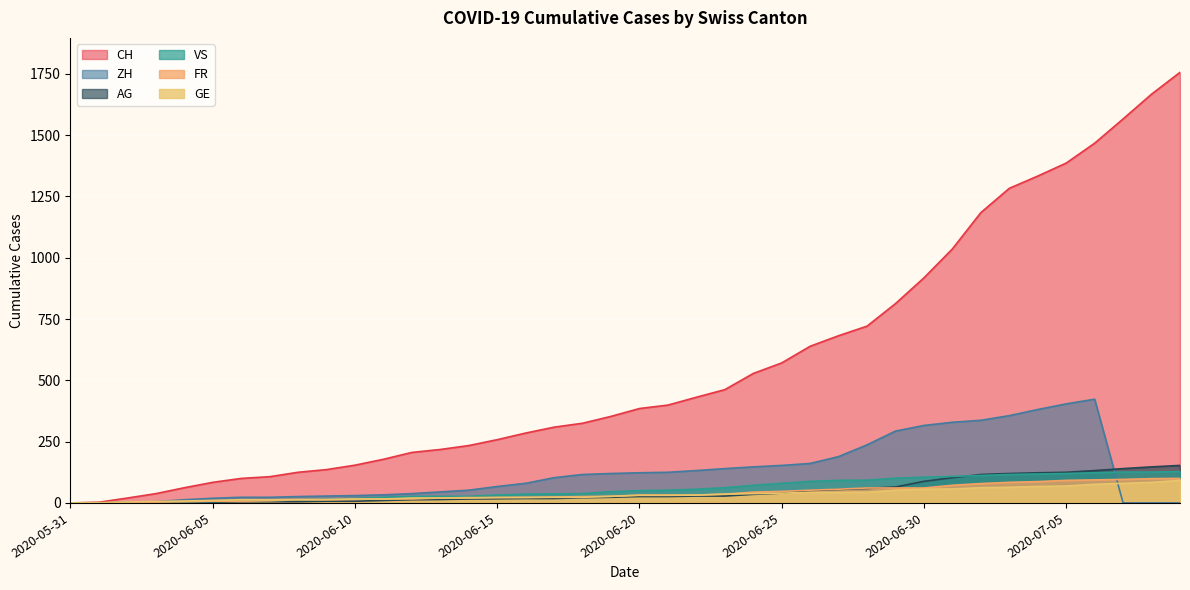

Reading left to right, transcribe all the data shown in this chart.

CH: 2020-05-31=0	2020-06-01=3	2020-06-02=20	2020-06-03=38	2020-06-04=62	2020-06-05=84	2020-06-06=100	2020-06-07=107	2020-06-08=125	2020-06-09=136	2020-06-10=154	2020-06-11=178	2020-06-12=206	2020-06-13=218	2020-06-14=234	2020-06-15=258	2020-06-16=285	2020-06-17=309	2020-06-18=325	2020-06-19=353	2020-06-20=385	2020-06-21=399	2020-06-22=431	2020-06-23=462	2020-06-24=528	2020-06-25=571	2020-06-26=639	2020-06-27=682	2020-06-28=721	2020-06-29=813	2020-06-30=918	2020-07-01=1036	2020-07-02=1184	2020-07-03=1283	2020-07-04=1333	2020-07-05=1386	2020-07-06=1467	2020-07-07=1566	2020-07-08=1667	2020-07-09=1756
ZH: 2020-05-31=0	2020-06-01=0	2020-06-02=2	2020-06-03=5	2020-06-04=13	2020-06-05=19	2020-06-06=23	2020-06-07=23	2020-06-08=26	2020-06-09=28	2020-06-10=30	2020-06-11=33	2020-06-12=38	2020-06-13=45	2020-06-14=52	2020-06-15=67	2020-06-16=80	2020-06-17=103	2020-06-18=116	2020-06-19=120	2020-06-20=123	2020-06-21=125	2020-06-22=132	2020-06-23=140	2020-06-24=147	2020-06-25=153	2020-06-26=161	2020-06-27=189	2020-06-28=237	2020-06-29=293	2020-06-30=316	2020-07-01=329	2020-07-02=337	2020-07-03=356	2020-07-04=381	2020-07-05=404	2020-07-06=423	2020-07-07=0	2020-07-08=0	2020-07-09=0
VS: 2020-05-31=0	2020-06-01=0	2020-06-02=2	2020-06-03=2	2020-06-04=4	2020-06-05=6	2020-06-06=7	2020-06-07=9	2020-06-08=12	2020-06-09=15	2020-06-10=19	2020-06-11=23	2020-06-12=27	2020-06-13=27	2020-06-14=27	2020-06-15=32	2020-06-16=36	2020-06-17=37	2020-06-18=38	2020-06-19=46	2020-06-20=50	2020-06-21=52	2020-06-22=56	2020-06-23=62	2020-06-24=72	2020-06-25=80	2020-06-26=88	2020-06-27=92	2020-06-28=93	2020-06-29=101	2020-06-30=105	2020-07-01=108	2020-07-02=112	2020-07-03=116	2020-07-04=118	2020-07-05=120	2020-07-06=123	2020-07-07=126	2020-07-08=126	2020-07-09=128
GE: 2020-05-31=0	2020-06-01=1	2020-06-02=4	2020-06-03=6	2020-06-04=8	2020-06-05=10	2020-06-06=13	2020-06-07=13	2020-06-08=14	2020-06-09=14	2020-06-10=16	2020-06-11=16	2020-06-12=20	2020-06-13=20	2020-06-14=20	2020-06-15=22	2020-06-16=22	2020-06-17=23	2020-06-18=23	2020-06-19=27	2020-06-20=31	2020-06-21=31	2020-06-22=32	2020-06-23=36	2020-06-24=38	2020-06-25=40	2020-06-26=43	2020-06-27=43	2020-06-28=44	2020-06-29=52	2020-06-30=56	2020-07-01=57	2020-07-02=62	2020-07-03=64	2020-07-04=67	2020-07-05=69	2020-07-06=76	2020-07-07=80	2020-07-08=84	2020-07-09=92
FR: 2020-05-31=0	2020-06-01=0	2020-06-02=2	2020-06-03=3	2020-06-04=5	2020-06-05=7	2020-06-06=7	2020-06-07=9	2020-06-08=13	2020-06-09=13	2020-06-10=15	2020-06-11=16	2020-06-12=16	2020-06-13=20	2020-06-14=22	2020-06-15=22	2020-06-16=23	2020-06-17=24	2020-06-18=26	2020-06-19=27	2020-06-20=32	2020-06-21=32	2020-06-22=32	2020-06-23=36	2020-06-24=44	2020-06-25=47	2020-06-26=52	2020-06-27=56	2020-06-28=61	2020-06-29=61	2020-06-30=61	2020-07-01=72	2020-07-02=79	2020-07-03=84	2020-07-04=87	2020-07-05=92	2020-07-06=94	2020-07-07=96	2020-07-08=99	2020-07-09=100
AG: 2020-05-31=0	2020-06-01=0	2020-06-02=0	2020-06-03=1	2020-06-04=3	2020-06-05=3	2020-06-06=5	2020-06-07=5	2020-06-08=5	2020-06-09=7	2020-06-10=7	2020-06-11=10	2020-06-12=13	2020-06-13=14	2020-06-14=16	2020-06-15=17	2020-06-16=18	2020-06-17=18	2020-06-18=21	2020-06-19=23	2020-06-20=26	2020-06-21=26	2020-06-22=28	2020-06-23=28	2020-06-24=35	2020-06-25=40	2020-06-26=50	2020-06-27=55	2020-06-28=59	2020-06-29=65	2020-06-30=88	2020-07-01=103	2020-07-02=116	2020-07-03=120	2020-07-04=123	2020-07-05=125	2020-07-06=132	2020-07-07=140	2020-07-08=147	2020-07-09=153